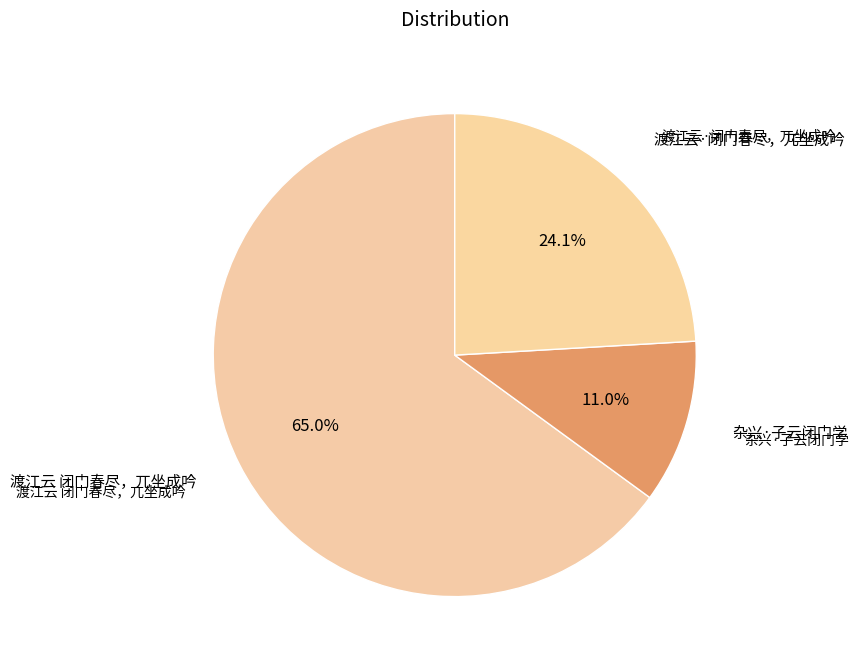

How many segments does this pie chart have?

3